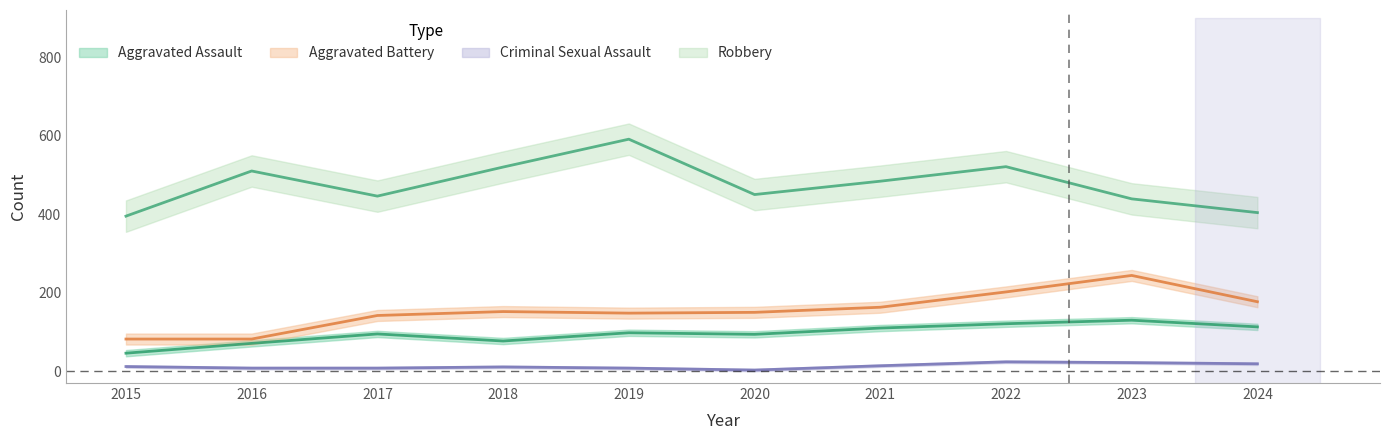

What is the average value of the Aggravated Assault series?

96